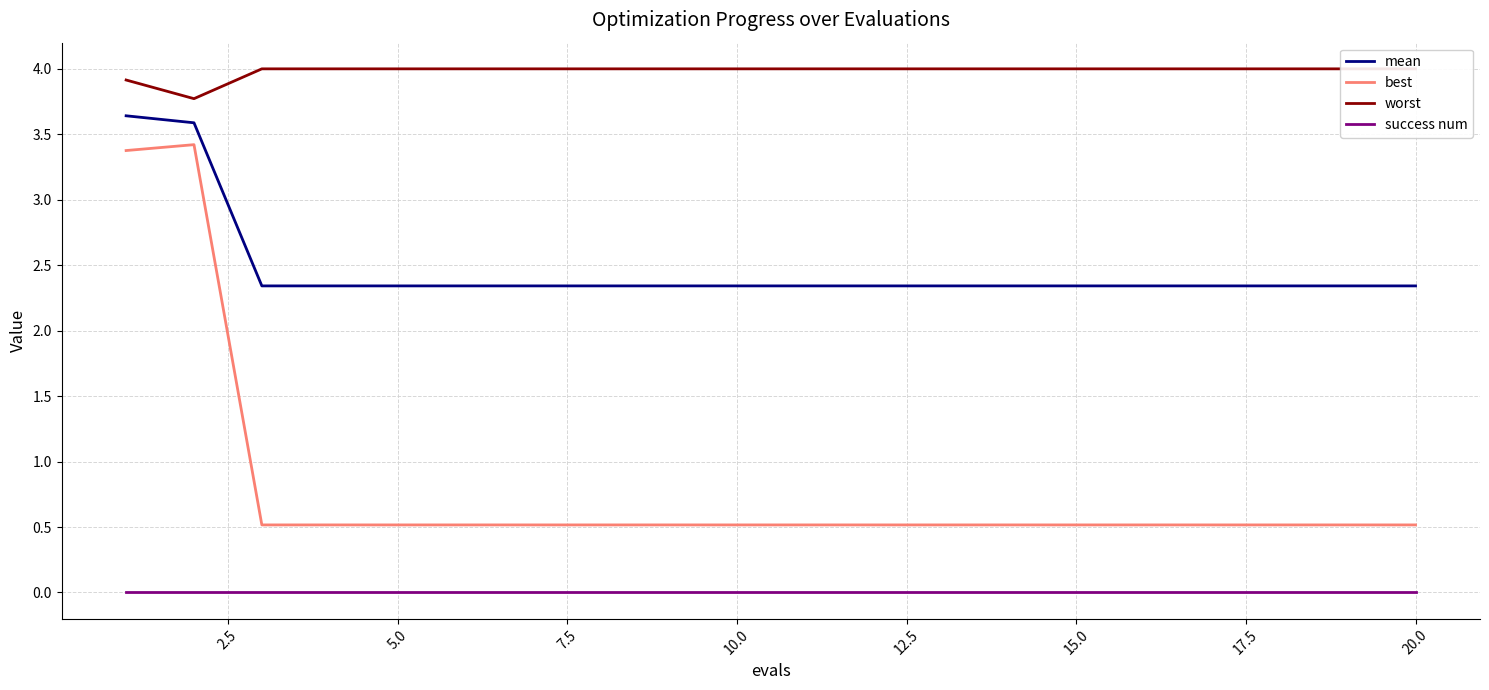

Is this an area chart (filled region under the line)?

No